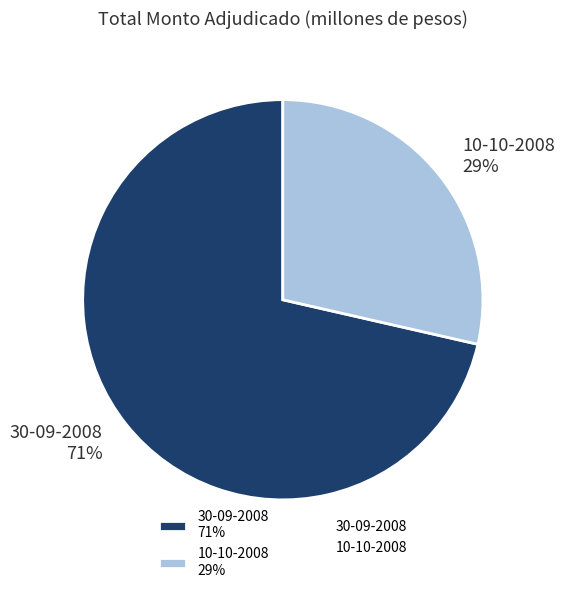

To the nearest percent, what portion does 30-09-2008 represent?

71%